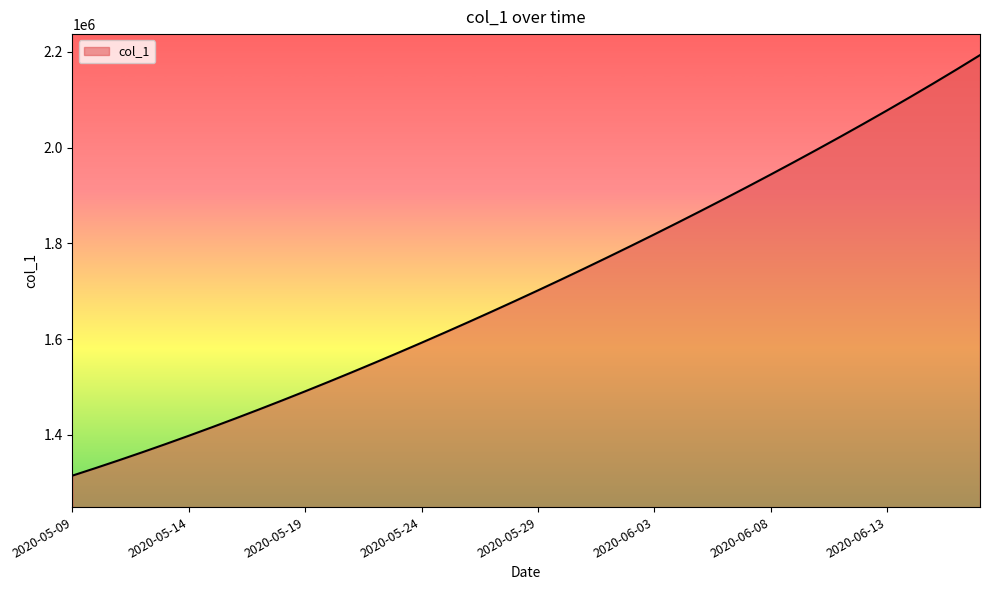

What is the difference between the maximum and minimum values?

878226.5